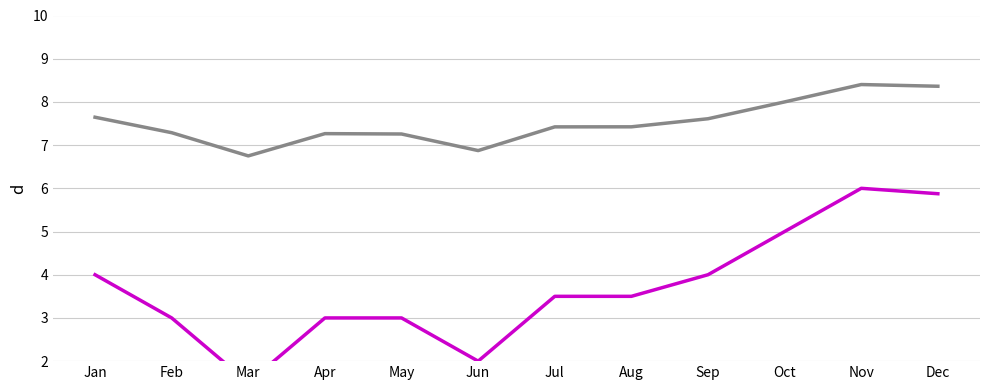

True or false: win_prob and score_diff cross at least once.

False